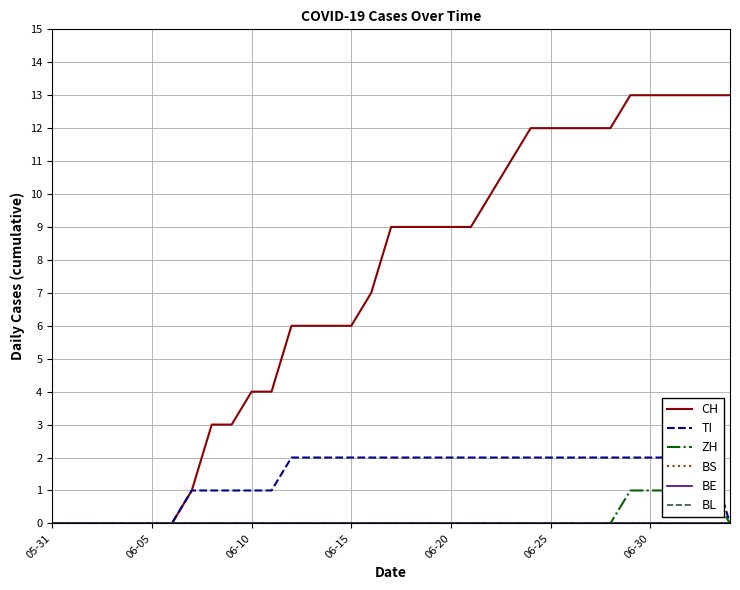

True or false: BS and CH cross at least once.

False